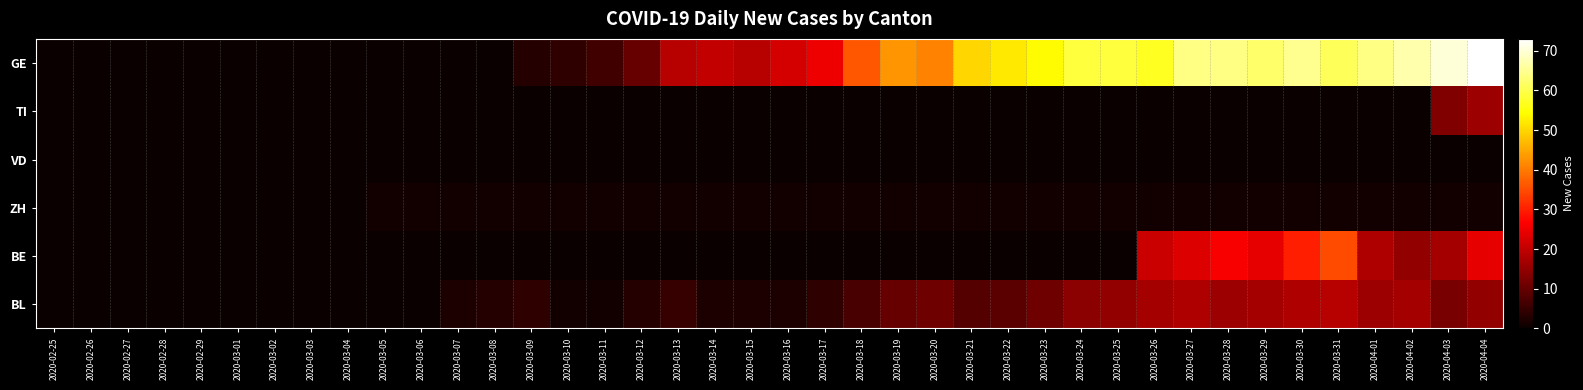

Which series has the widest spread of values?

GE